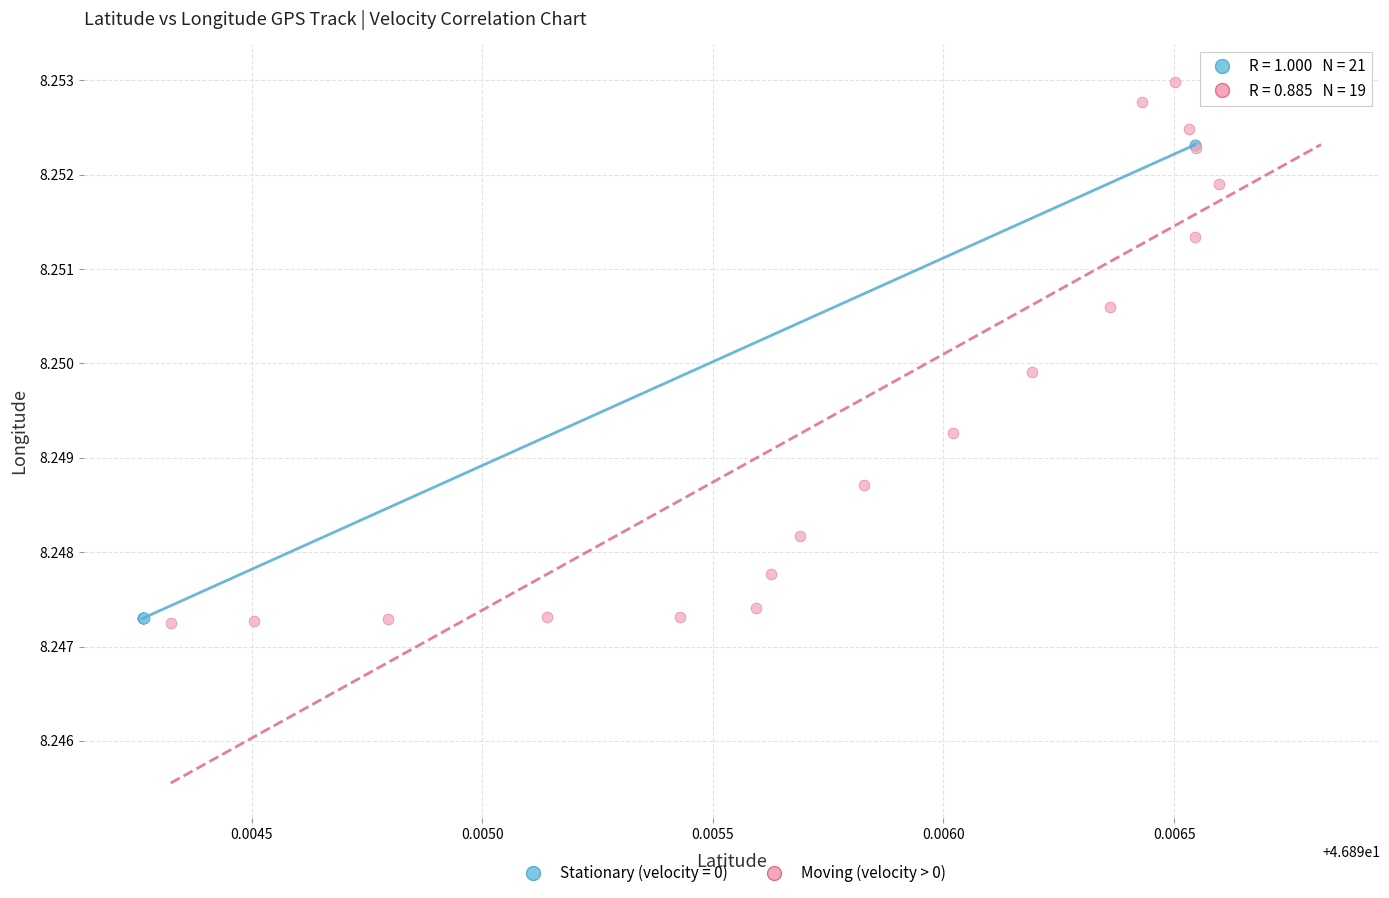

Which series reaches the maximum Y coordinate?

Moving (velocity > 0)